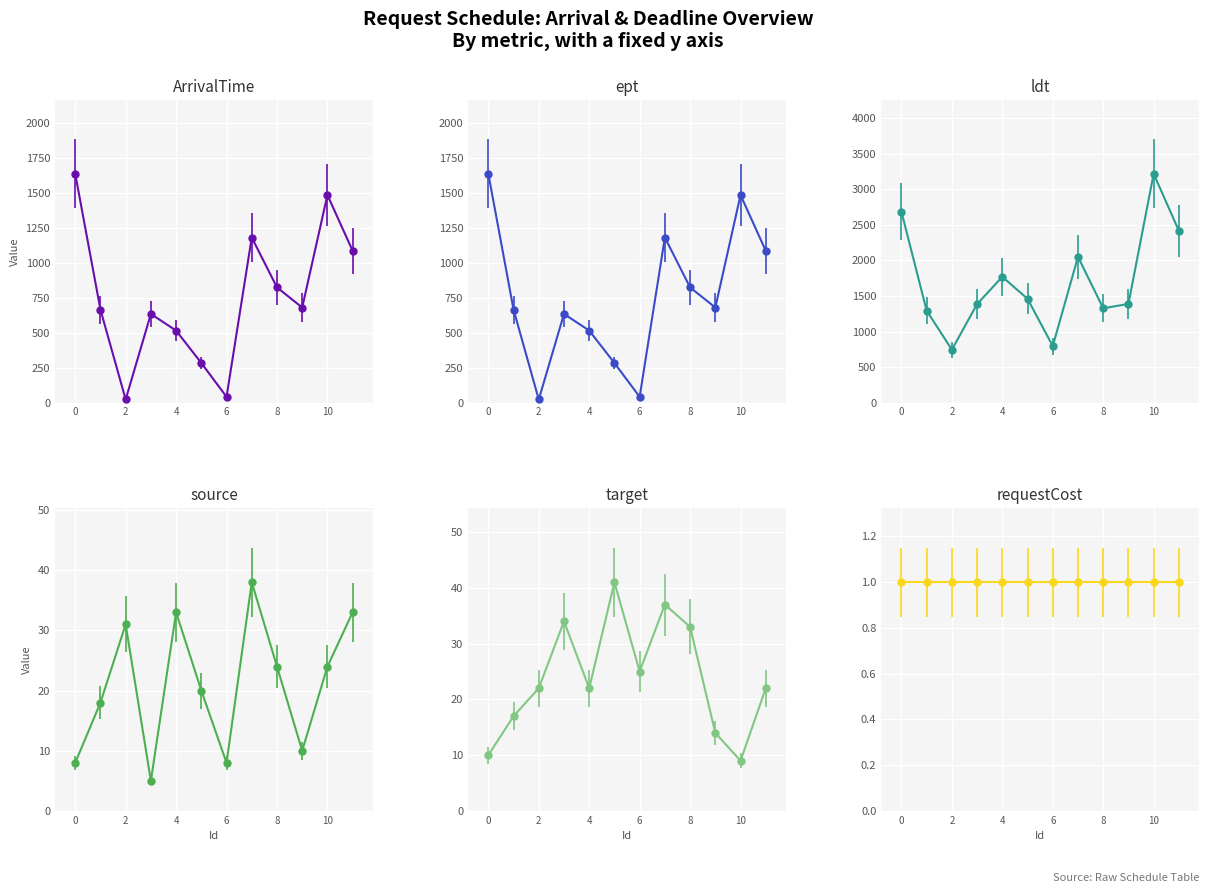

What is the total value across all series at 9?

2773